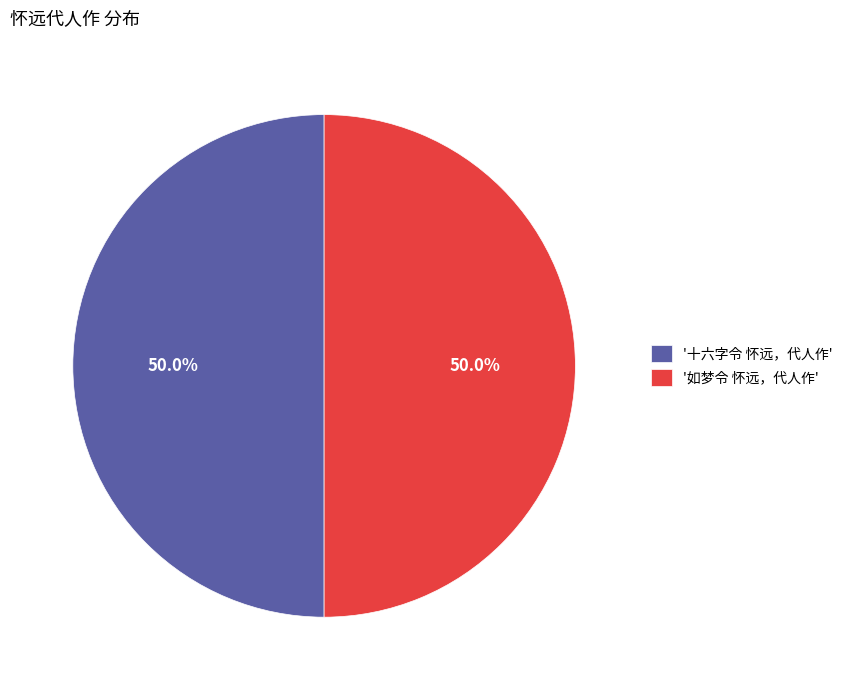

Approximately how many times larger is the value at '如梦令 怀远，代人作' compared to '十六字令 怀远，代人作'?

1.0